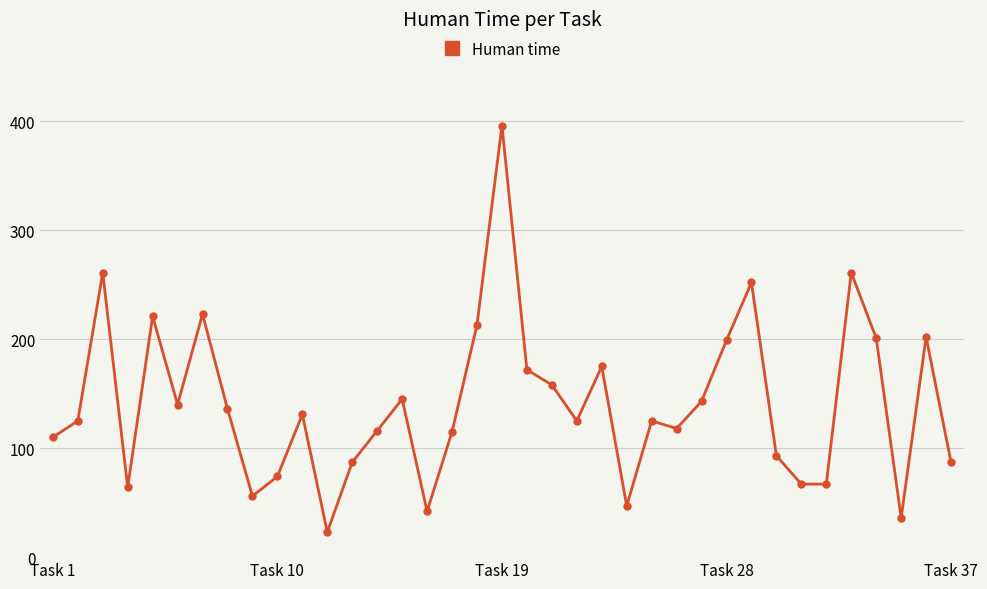

What is the smallest value displayed?

23